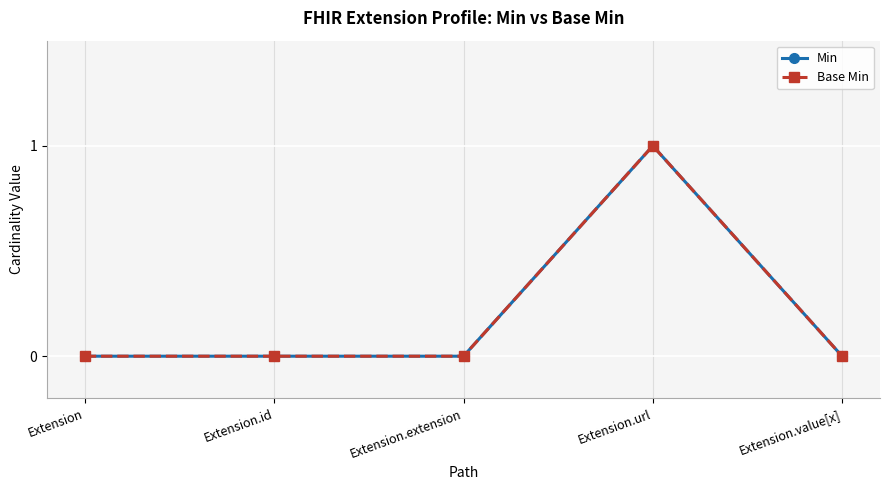

True or false: Base Min has more than 2 points higher than both neighbors.

False